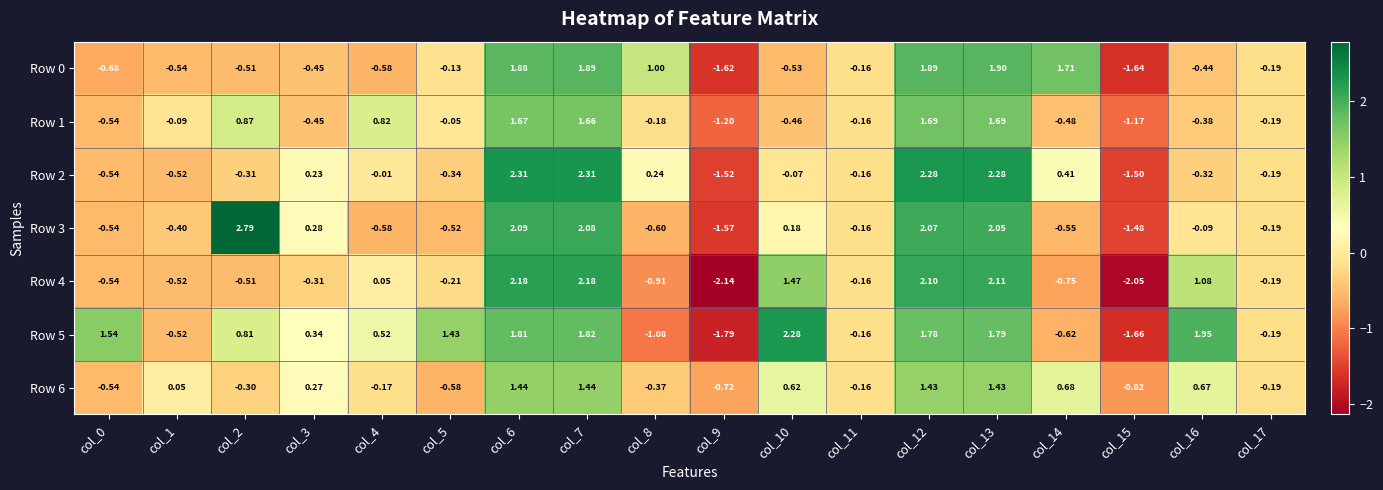

Reading right to left, list all the values displayed in this chart.

Row 0: col_17=-0.2	col_16=-0.4	col_15=-1.6	col_14=1.7	col_13=1.9	col_12=1.9	col_11=-0.2	col_10=-0.5	col_9=-1.6	col_8=1.0	col_7=1.9	col_6=1.9	col_5=-0.1	col_4=-0.6	col_3=-0.5	col_2=-0.5	col_1=-0.5	col_0=-0.7
Row 1: col_17=-0.2	col_16=-0.4	col_15=-1.2	col_14=-0.5	col_13=1.7	col_12=1.7	col_11=-0.2	col_10=-0.5	col_9=-1.2	col_8=-0.2	col_7=1.7	col_6=1.7	col_5=-0.1	col_4=0.8	col_3=-0.5	col_2=0.9	col_1=-0.1	col_0=-0.5
Row 2: col_17=-0.2	col_16=-0.3	col_15=-1.5	col_14=0.4	col_13=2.3	col_12=2.3	col_11=-0.2	col_10=-0.1	col_9=-1.5	col_8=0.2	col_7=2.3	col_6=2.3	col_5=-0.3	col_4=-0.0	col_3=0.2	col_2=-0.3	col_1=-0.5	col_0=-0.5
Row 3: col_17=-0.2	col_16=-0.1	col_15=-1.5	col_14=-0.6	col_13=2.0	col_12=2.1	col_11=-0.2	col_10=0.2	col_9=-1.6	col_8=-0.6	col_7=2.1	col_6=2.1	col_5=-0.5	col_4=-0.6	col_3=0.3	col_2=2.8	col_1=-0.4	col_0=-0.5
Row 4: col_17=-0.2	col_16=1.1	col_15=-2.0	col_14=-0.8	col_13=2.1	col_12=2.1	col_11=-0.2	col_10=1.5	col_9=-2.1	col_8=-0.9	col_7=2.2	col_6=2.2	col_5=-0.2	col_4=0.1	col_3=-0.3	col_2=-0.5	col_1=-0.5	col_0=-0.5
Row 5: col_17=-0.2	col_16=1.9	col_15=-1.7	col_14=-0.6	col_13=1.8	col_12=1.8	col_11=-0.2	col_10=2.3	col_9=-1.8	col_8=-1.1	col_7=1.8	col_6=1.8	col_5=1.4	col_4=0.5	col_3=0.3	col_2=0.8	col_1=-0.5	col_0=1.5
Row 6: col_17=-0.2	col_16=0.7	col_15=-0.8	col_14=0.7	col_13=1.4	col_12=1.4	col_11=-0.2	col_10=0.6	col_9=-0.7	col_8=-0.4	col_7=1.4	col_6=1.4	col_5=-0.6	col_4=-0.2	col_3=0.3	col_2=-0.3	col_1=0.1	col_0=-0.5